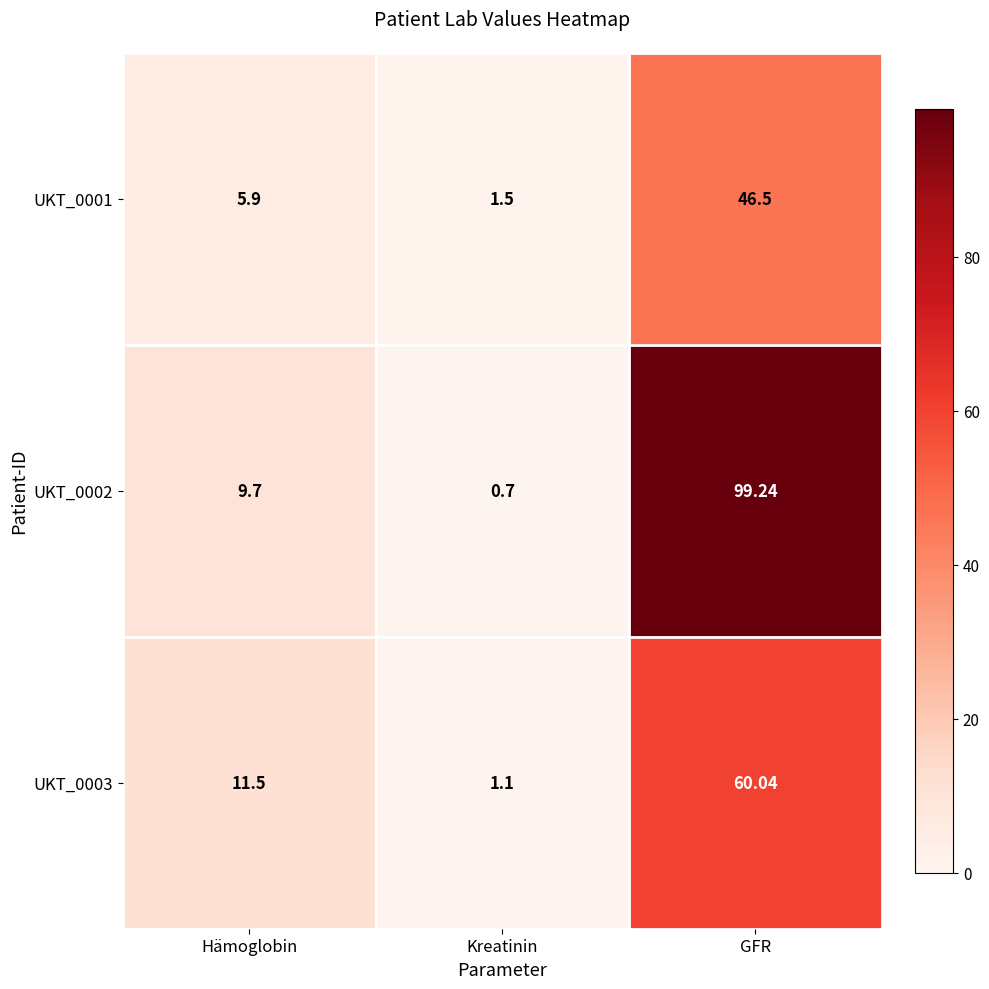

At which label does UKT_0001 first exceed 5?

Hämoglobin